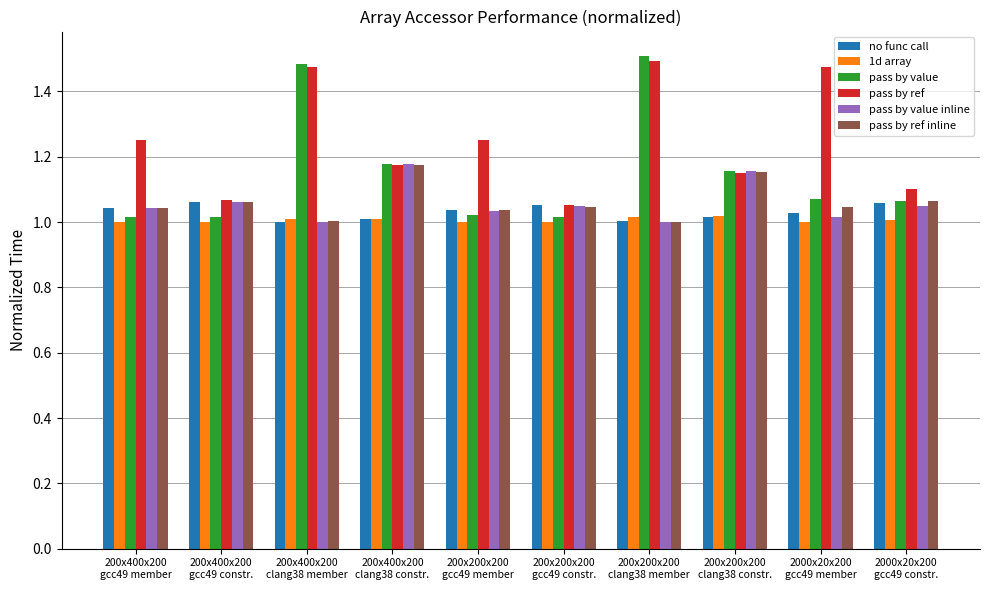

True or false: 1d array has a value of 1.5 at 200x400x200
clang38 member.

False